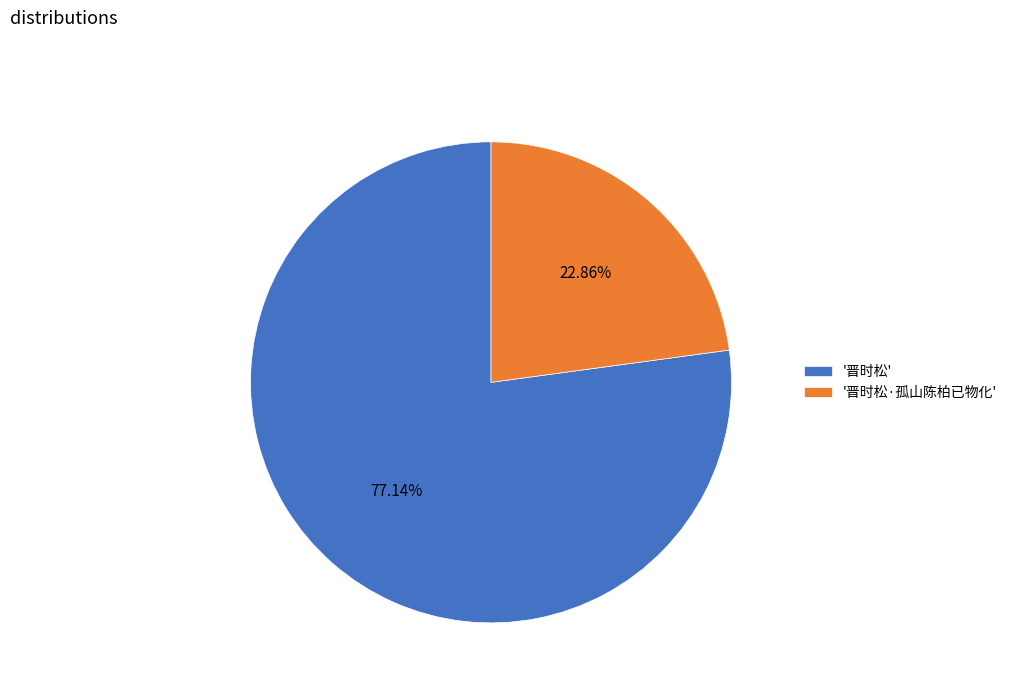

What is the majority slice?

'晋时松'